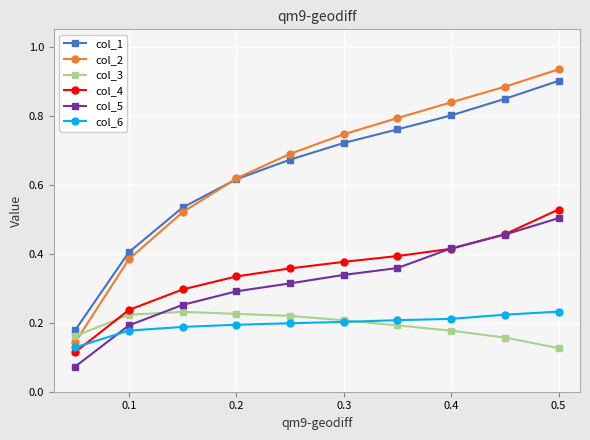

At how many categories does at least one series exceed 0?

10